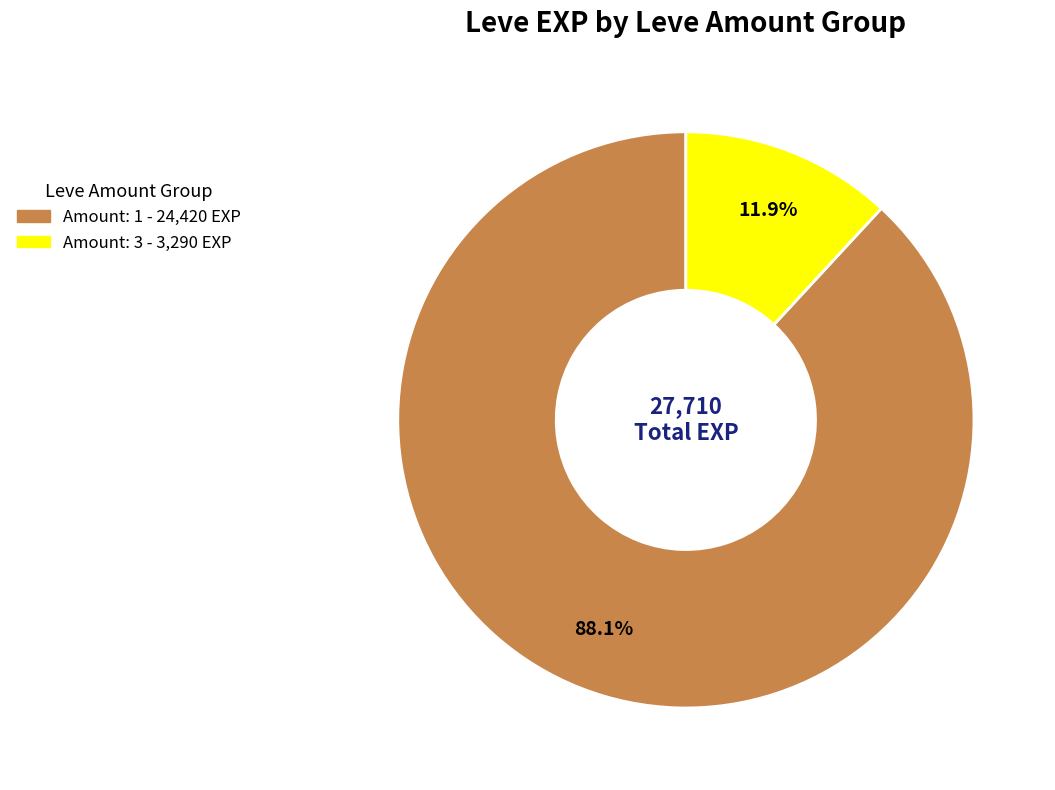

Is there a majority slice in this chart?

Yes